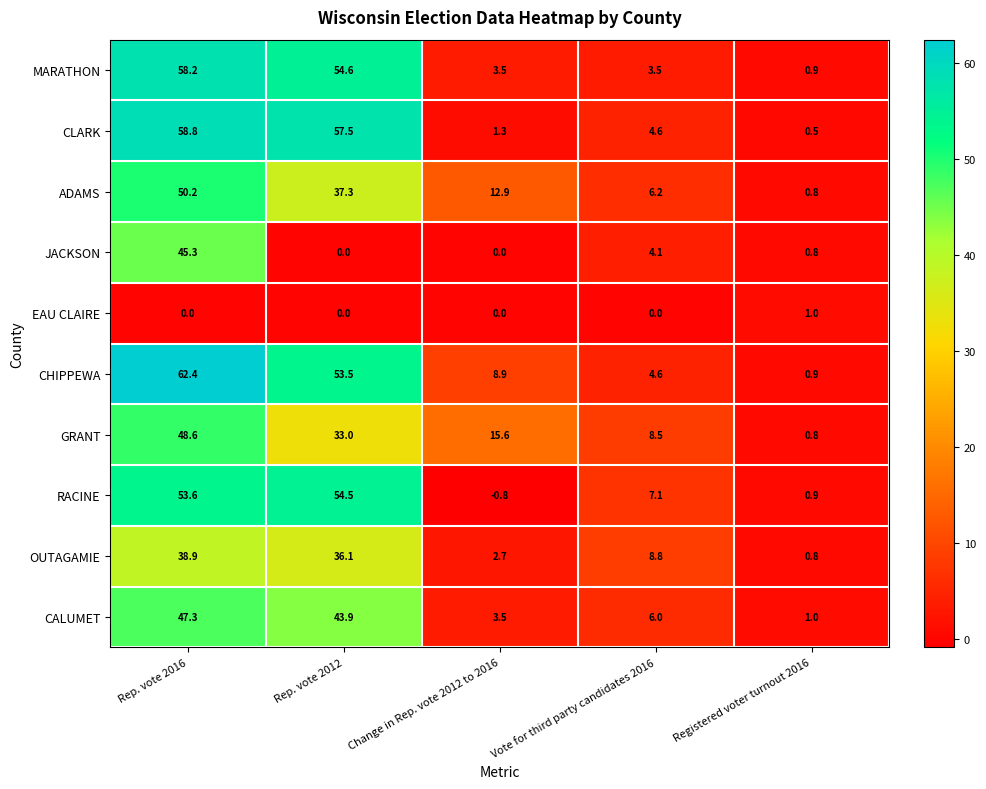

Is the value of MARATHON at Rep. vote 2016 greater than the value of OUTAGAMIE at Change in Rep. vote 2012 to 2016?

Yes